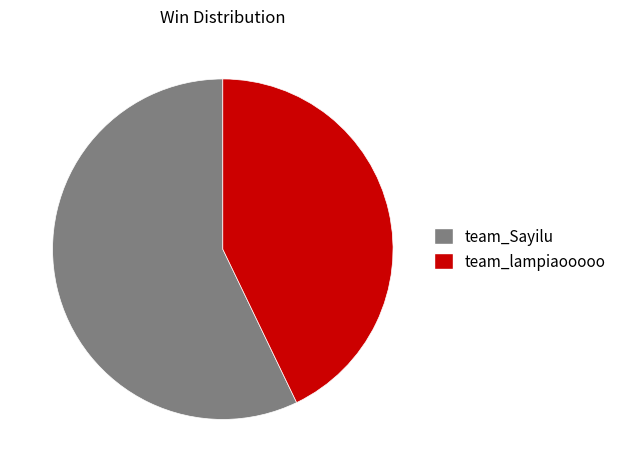

Rank the categories by value from highest to lowest.

team_Sayilu, team_lampiaooooo